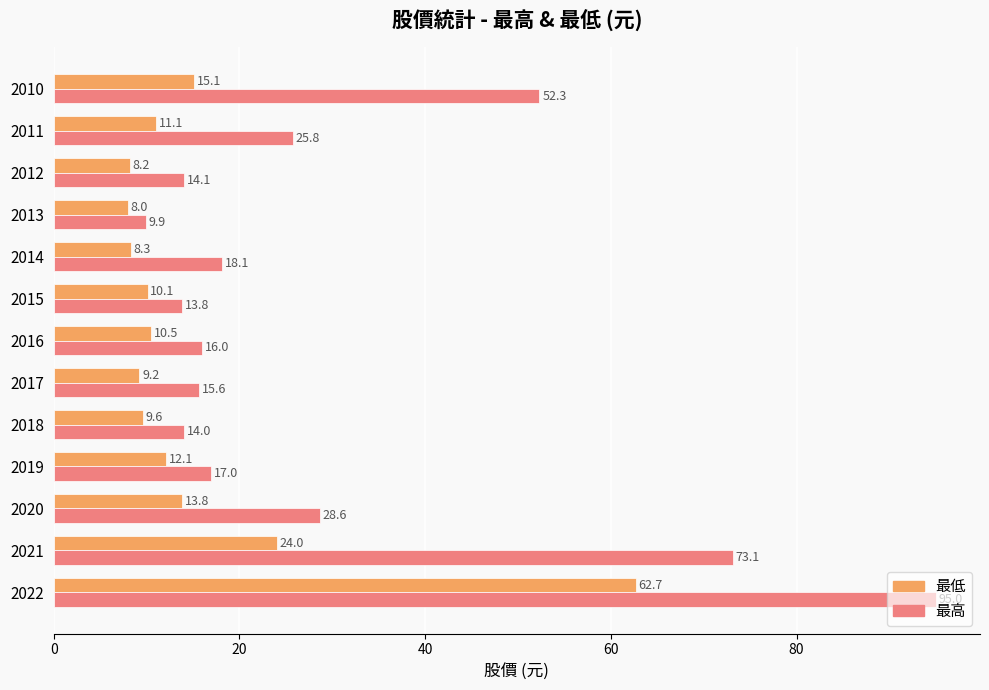

List the series in order of their overall mean, lowest first.

最低, 最高